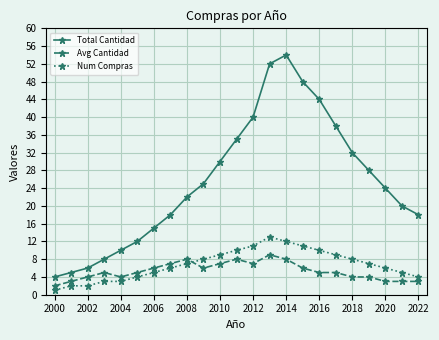

What is the value of the Num Compras point at the 23rd from the left?

4